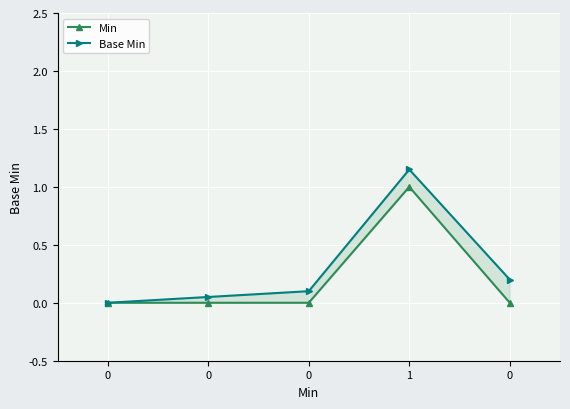

The value of Min at 0 is 0.0. True or false?

True